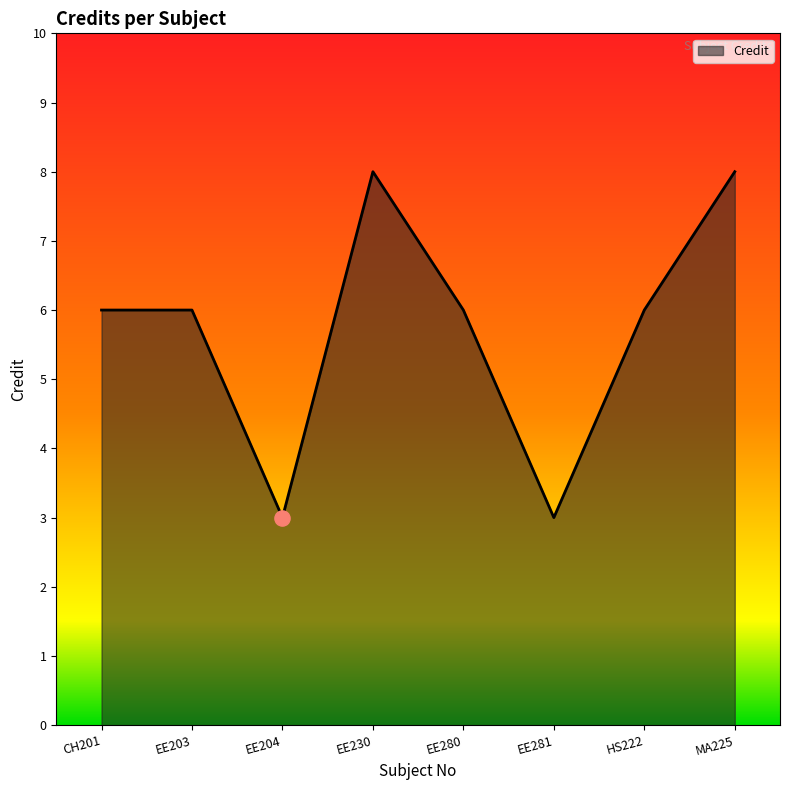

What is the change in value from EE203 to EE204?

-3